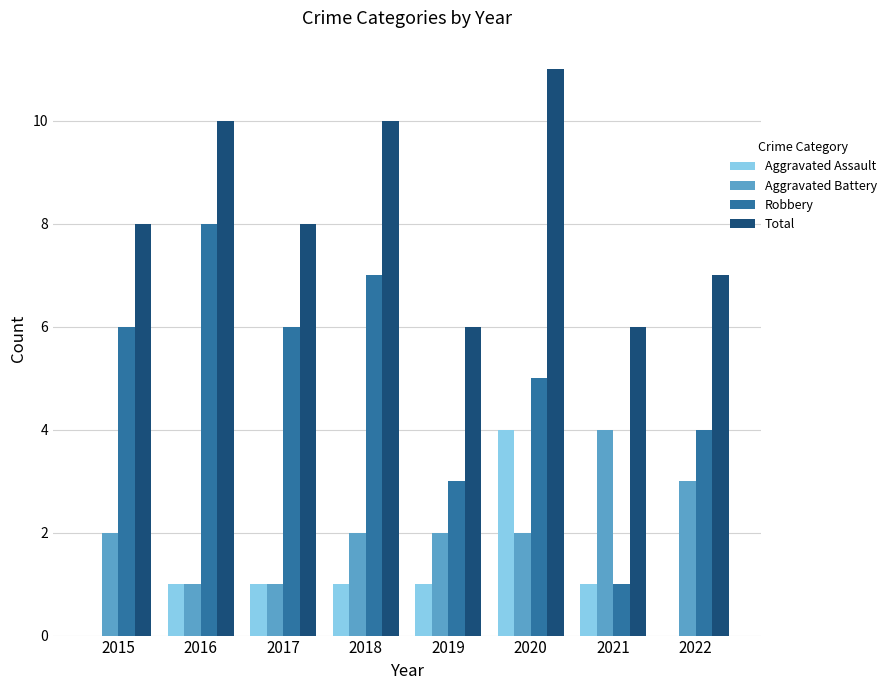

The value of Robbery at 2020 is 5. True or false?

True